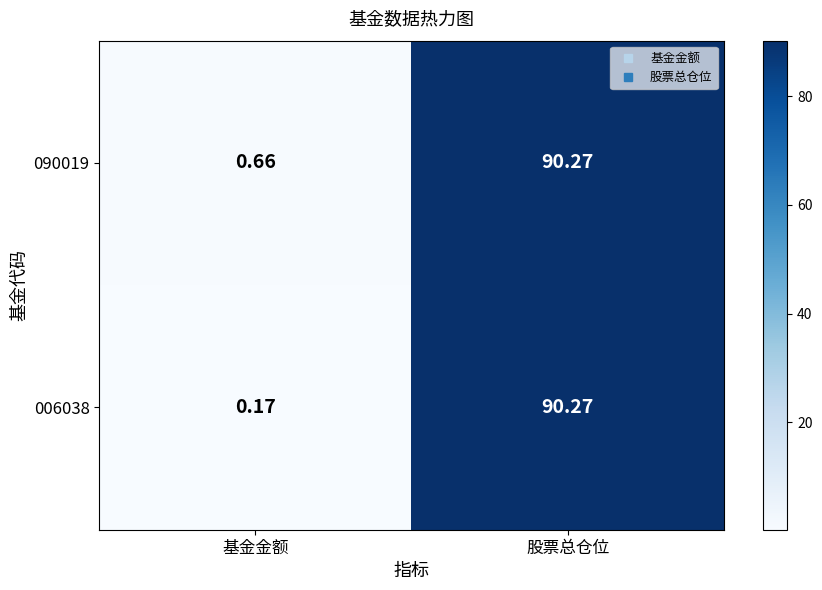

How many data points does each series have?

2